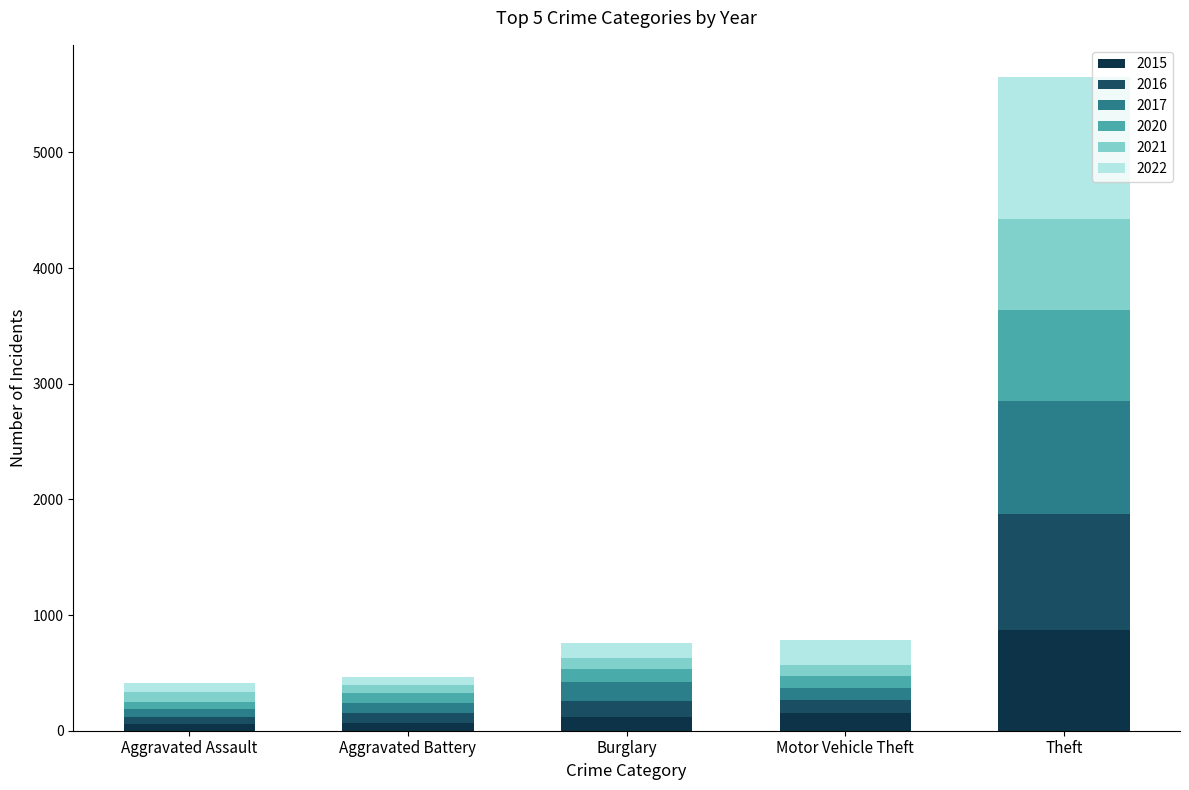

At which category is the sum across all series the highest?

Theft